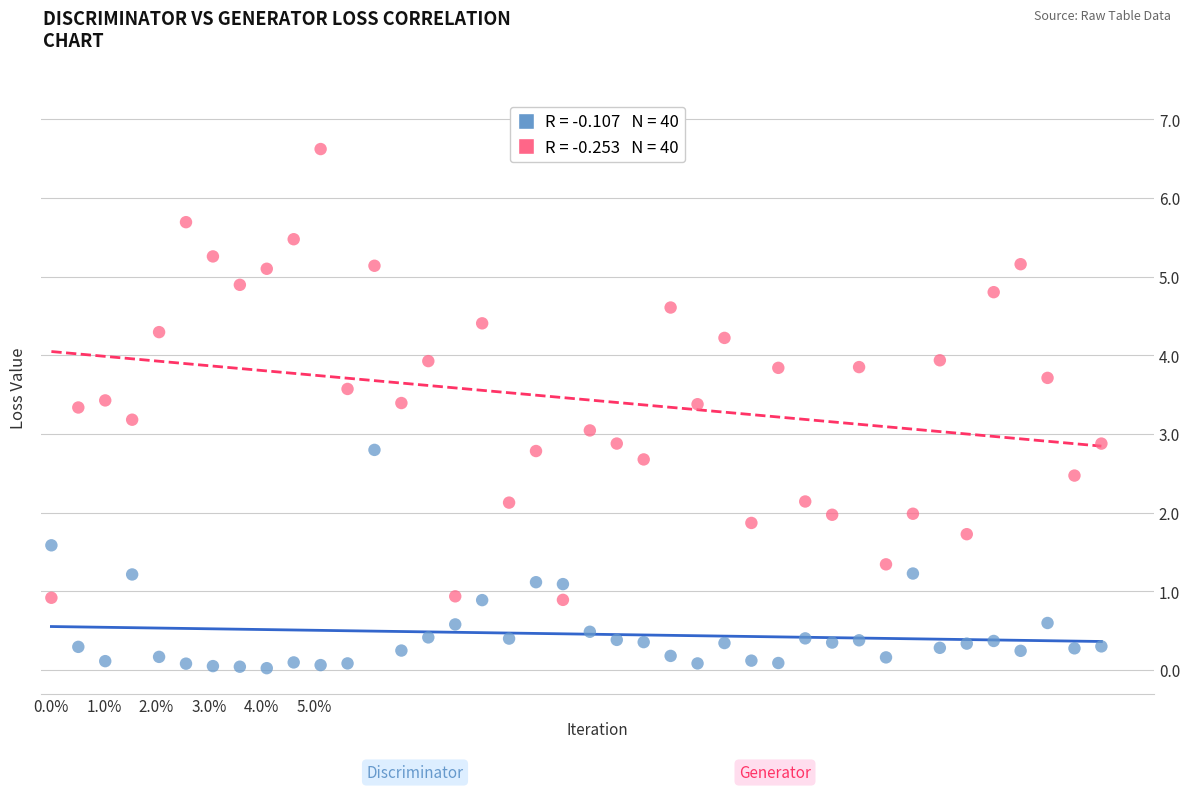

Across all data points, what is the range of X values (max minus min)?

1.0